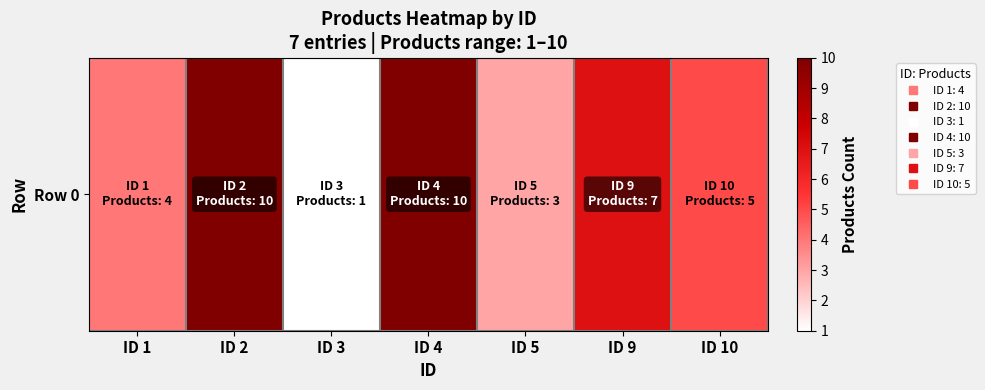

Reading left to right, transcribe all the data shown in this chart.

4	10	1	10	3	7	5